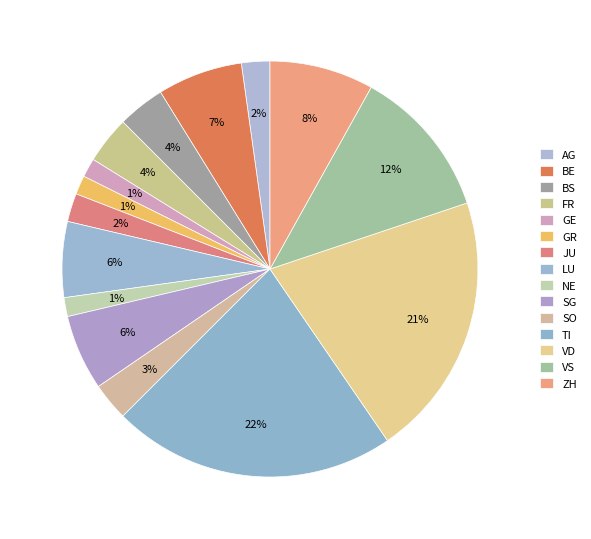

What percentage is the SO slice, to the nearest percent?

3%